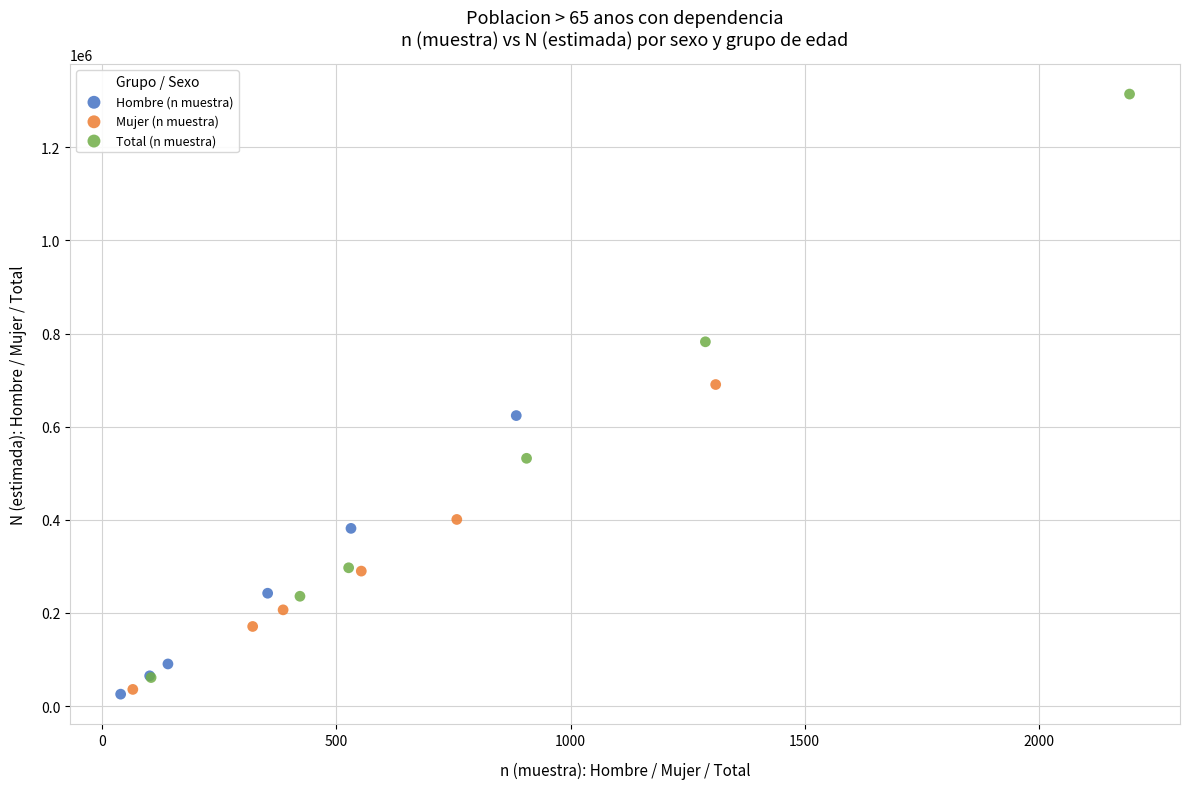

Which series has the widest spread of Y values?

Total (n muestra)